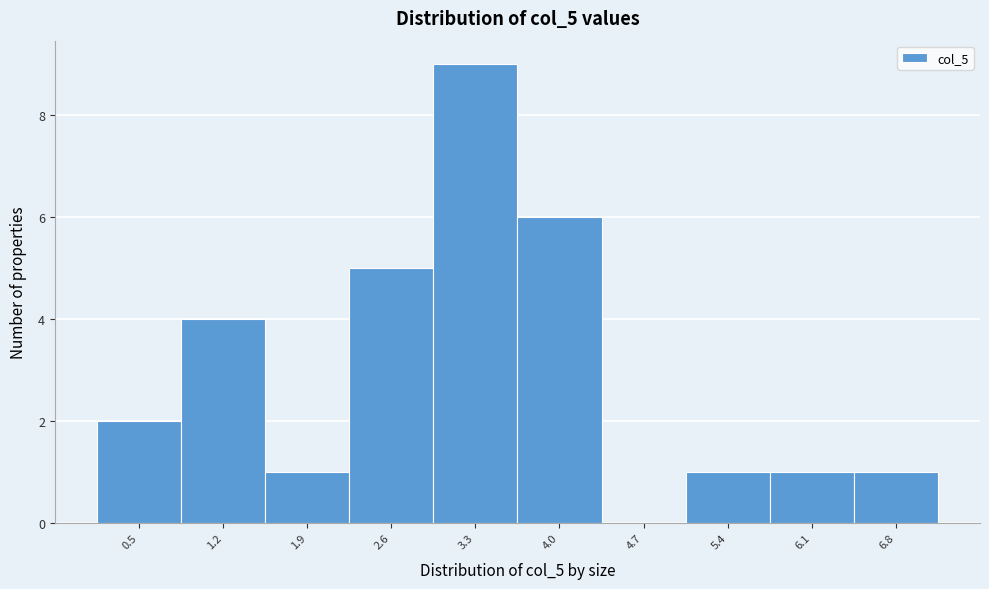

Reading left to right, transcribe all the data shown in this chart.

0.5=2	1.2=4	1.9=1	2.6=5	3.3=9	4.0=6	4.7=0	5.4=1	6.1=1	6.8=1